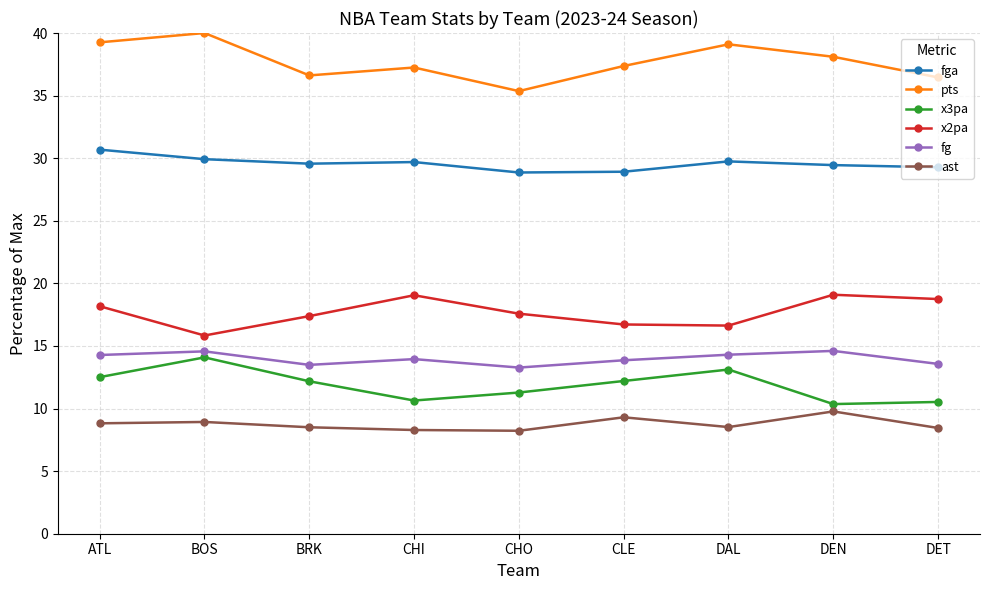

Is it true that fga equals 37.7 at CHO?

False